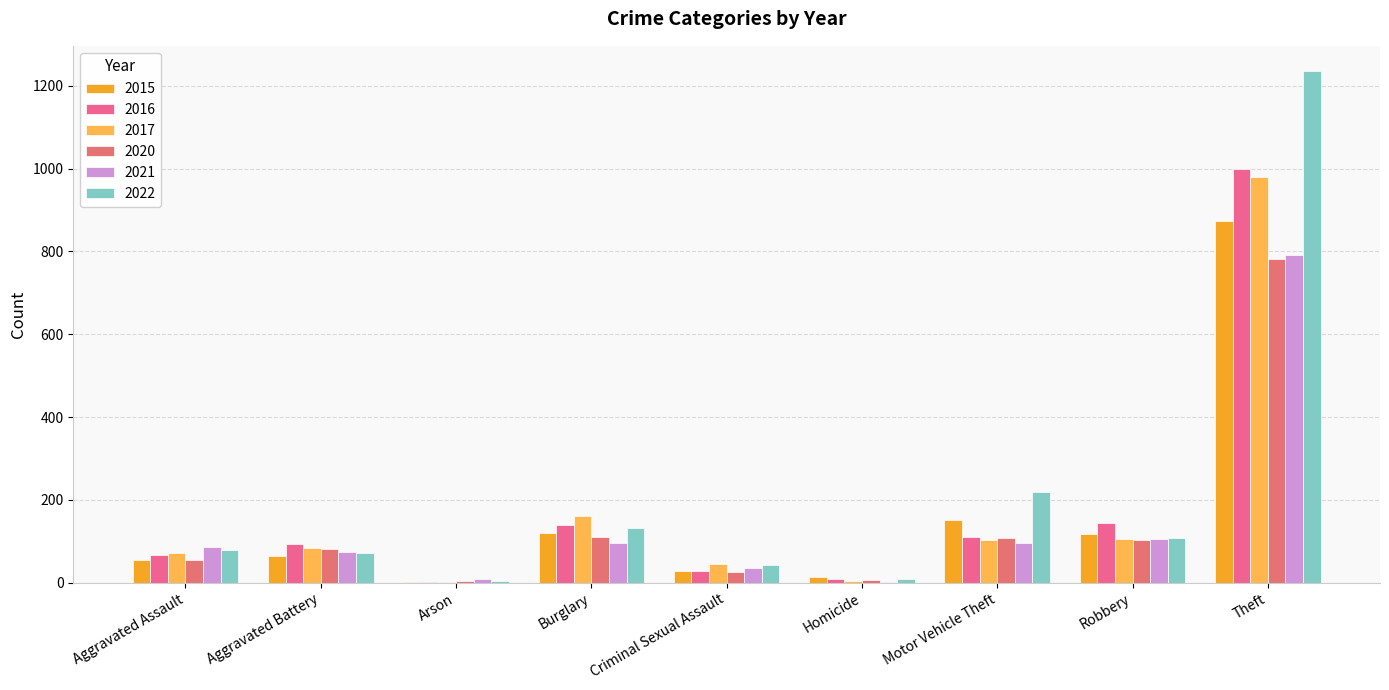

What value does the 2020 series have at Theft, to the nearest 50?

800